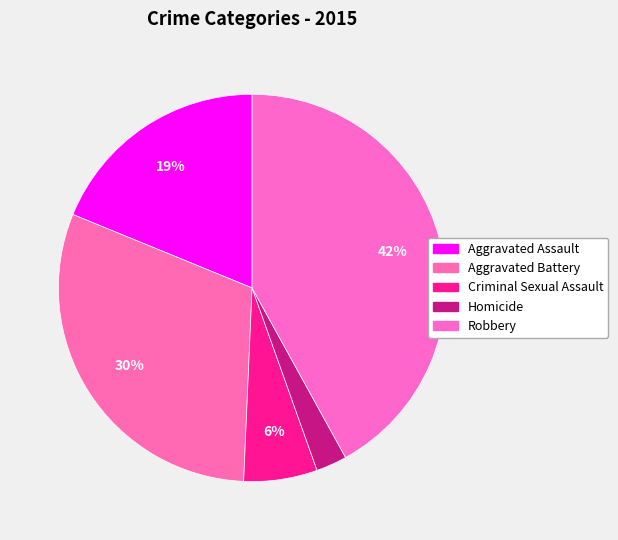

To the nearest percent, what percentage of the pie is Criminal Sexual Assault?

6%